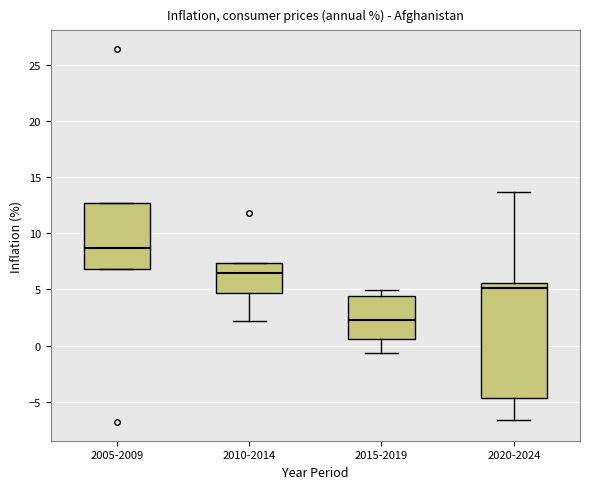

Which box's median line is the highest?

2005-2009